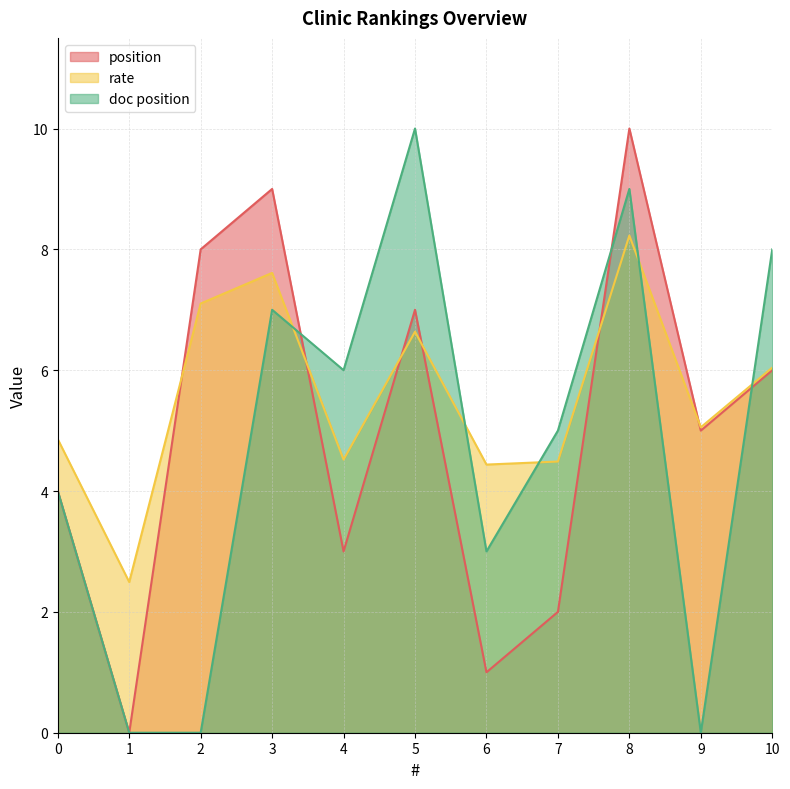

True or false: doc position has more than 2 interior local peaks.

True